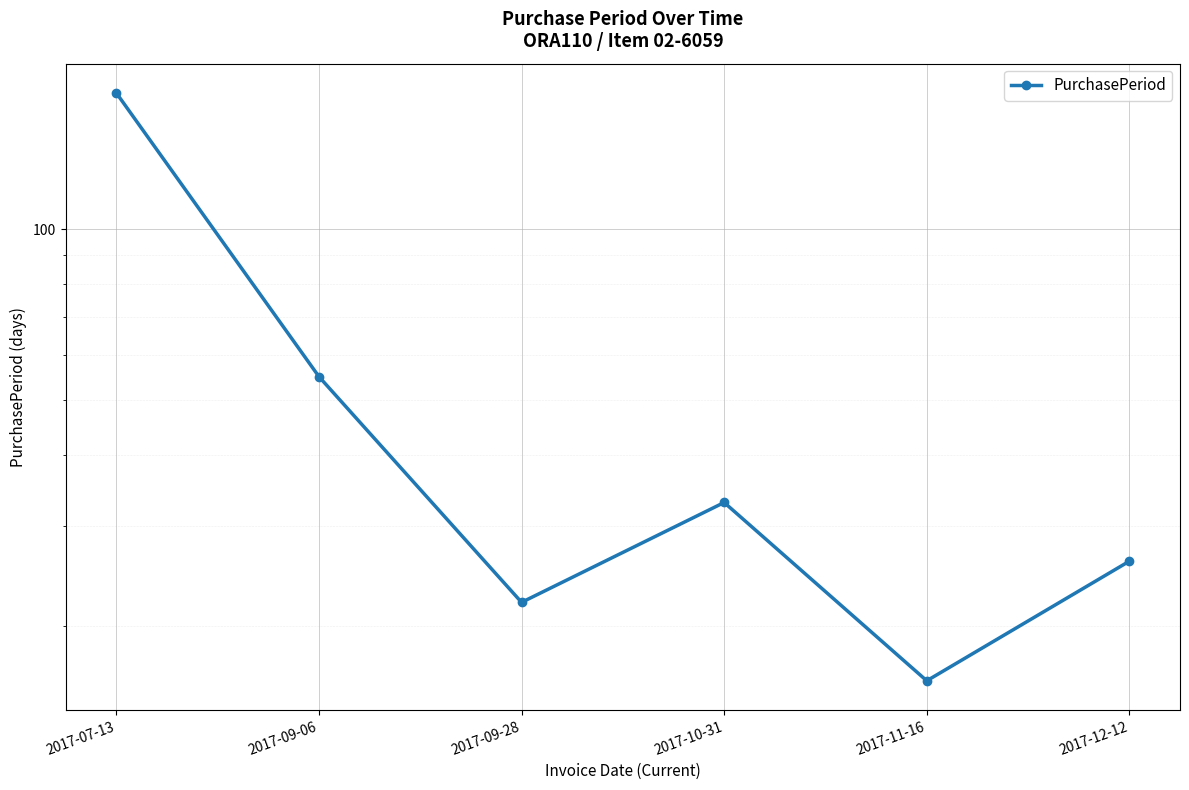

The chart shows a value of 55 at 2017-09-06. True or false?

True